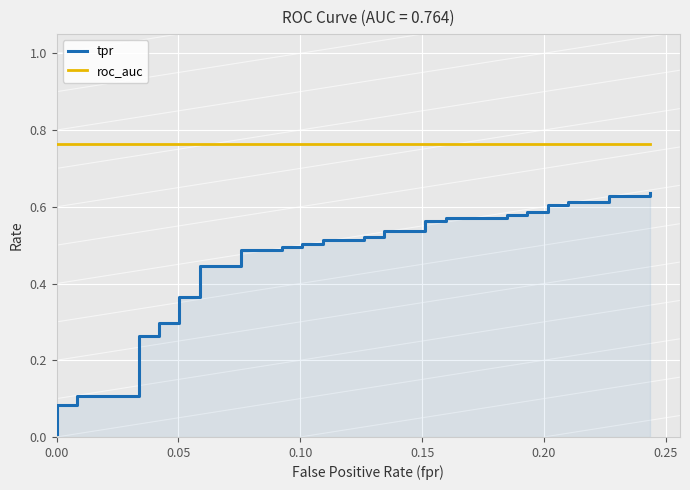

How many data points does each series have?

40